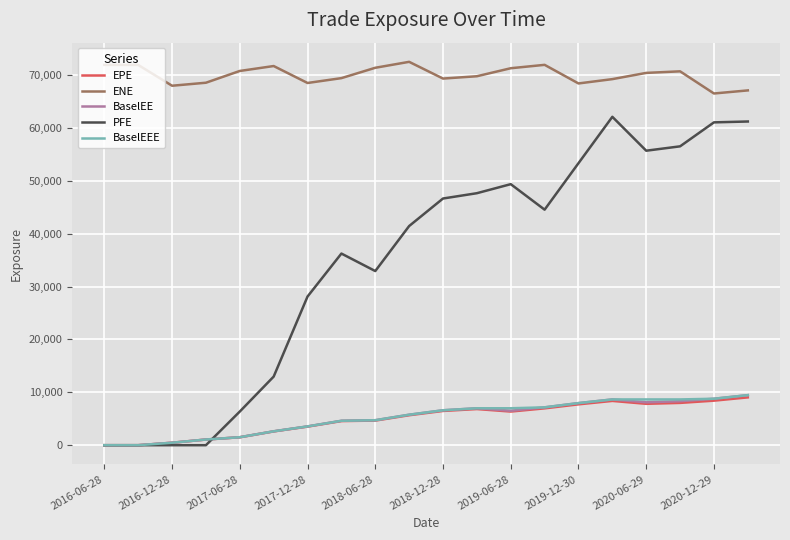

How many lines are shown in the chart?

5